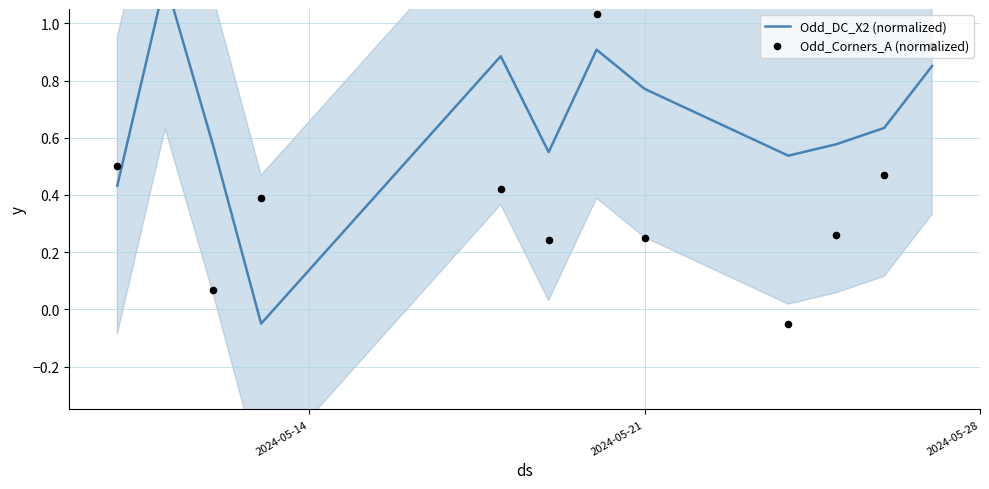

Which series has the largest total across all categories?

Odd_DC_X2 (normalized)